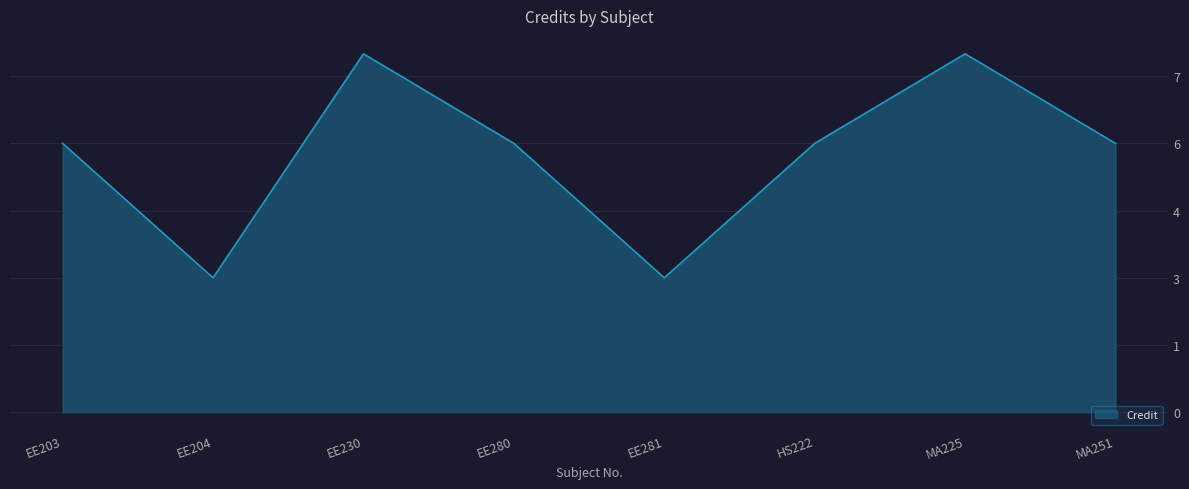

Is this an area chart (filled region under the line)?

Yes